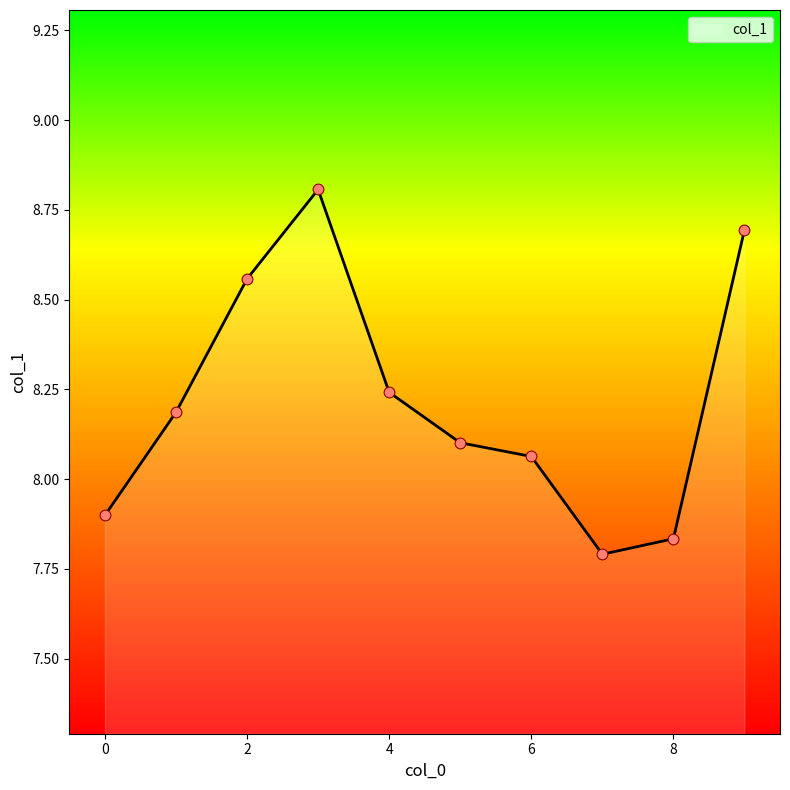

What is the difference between the maximum and minimum values?

1.0